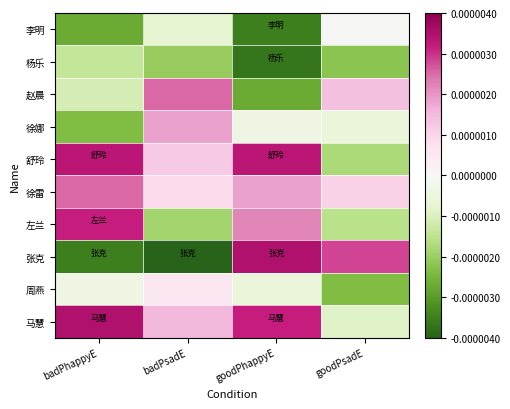

Rank the series at badPsadE from highest to lowest value.

赵晨, 徐娜, 马慧, 舒玲, 徐雷, 周燕, 李明, 左兰, 杨乐, 张克